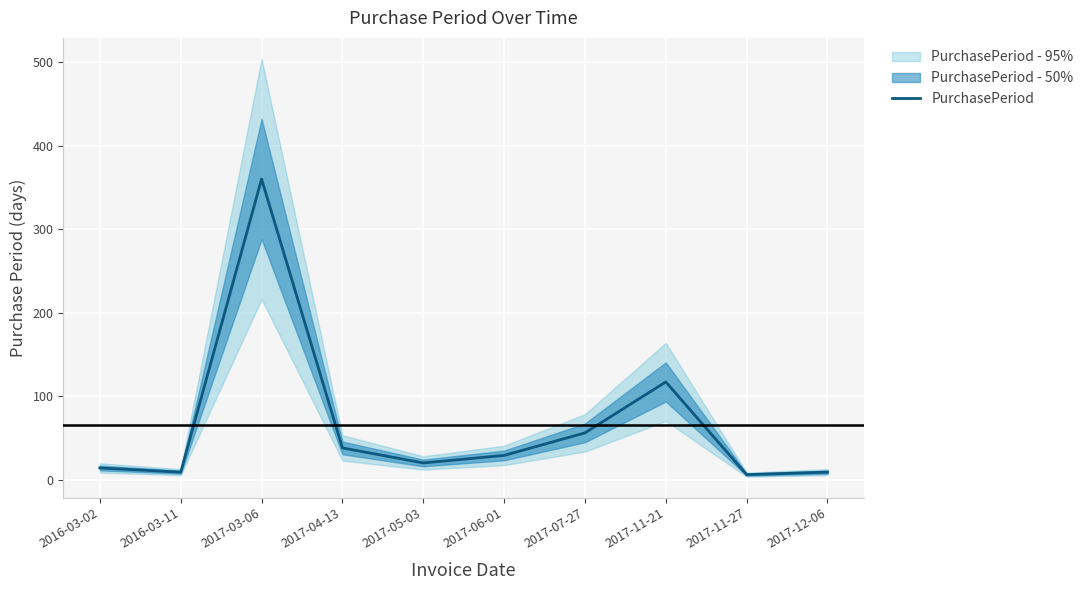

Rank the categories by value from lowest to highest.

2017-11-27, 2016-03-11, 2017-12-06, 2016-03-02, 2017-05-03, 2017-06-01, 2017-04-13, 2017-07-27, 2017-11-21, 2017-03-06